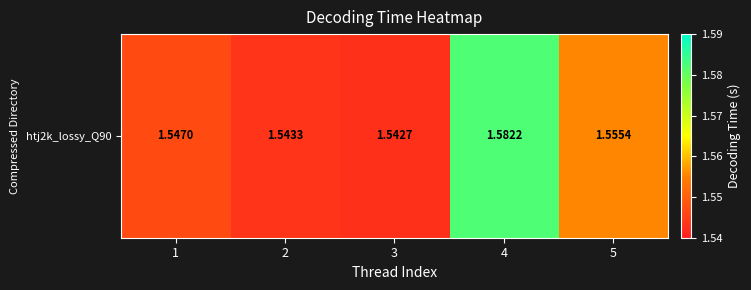

Count the number of categories in the chart.

5